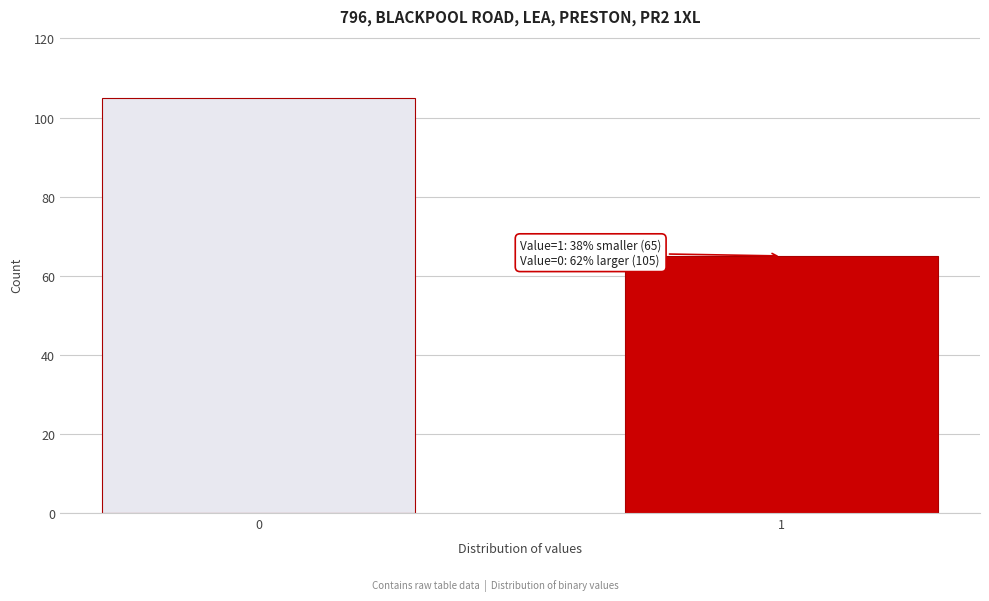

Reading left to right, extract all data points from this chart.

0=105	1=65